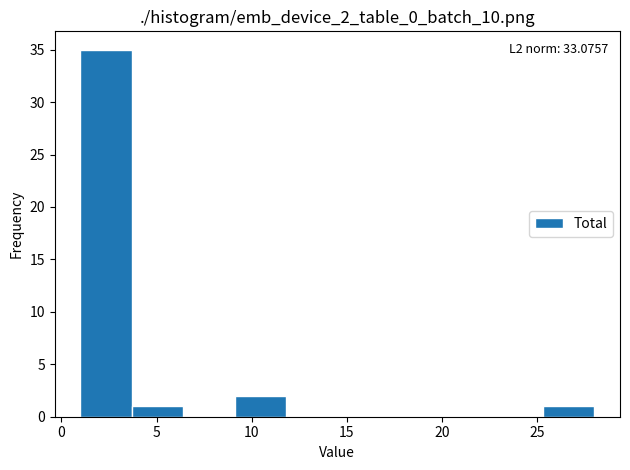

Which range on the x-axis has the tallest bar?

1.0 to 3.7